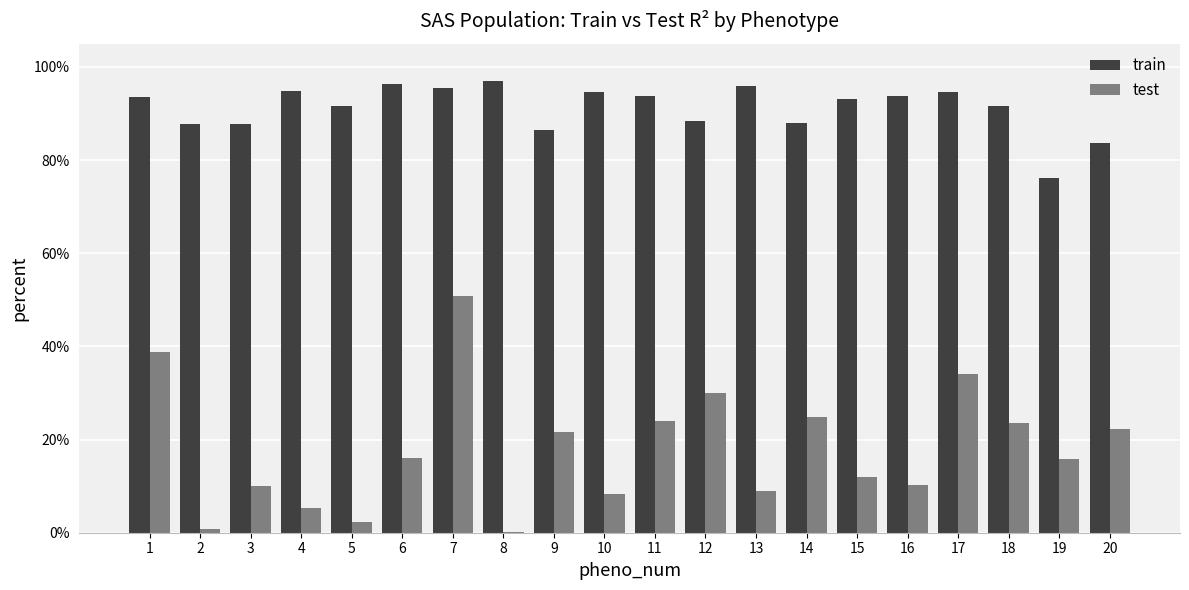

What is the spread (max minus min) of values at 13?

0.9